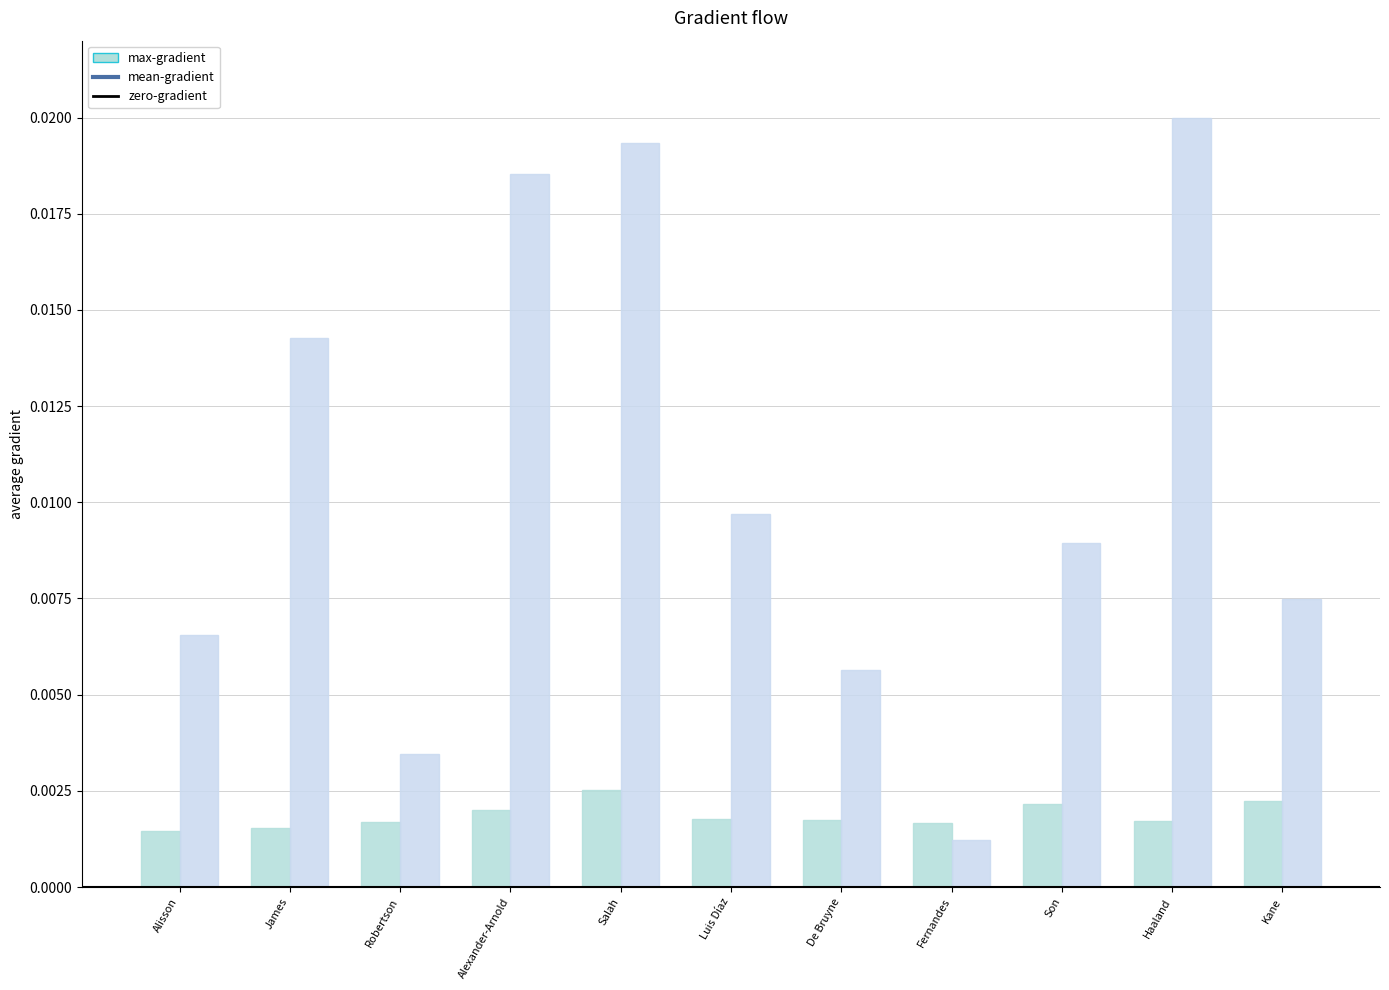

The value of max-gradient (points_md) at De Bruyne is 0.0. True or false?

False